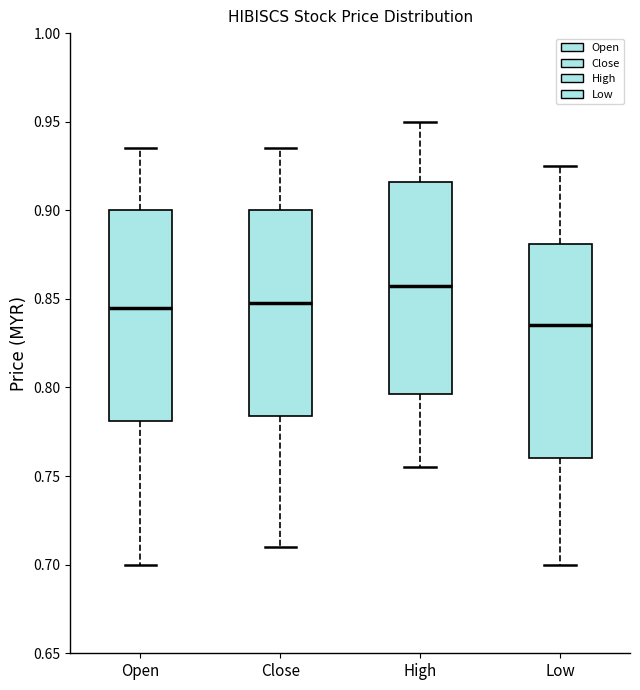

Which box has the highest median line?

High